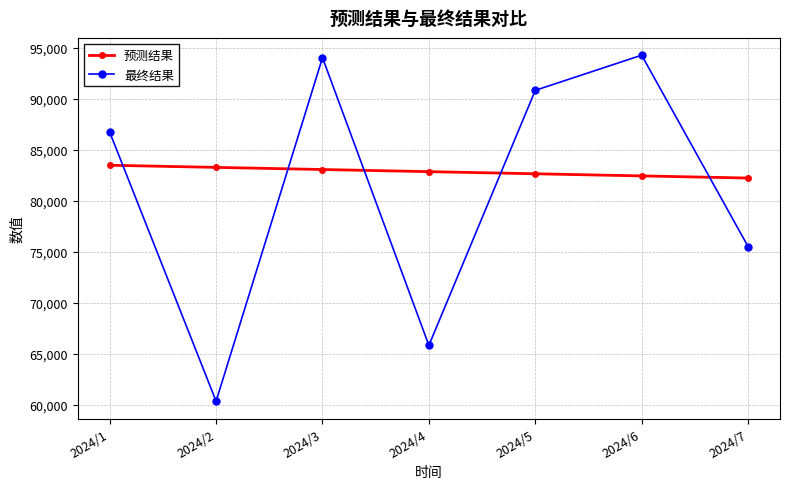

What is the sum of the 预测结果 values at 2024/1 and 2024/3?

166533.7